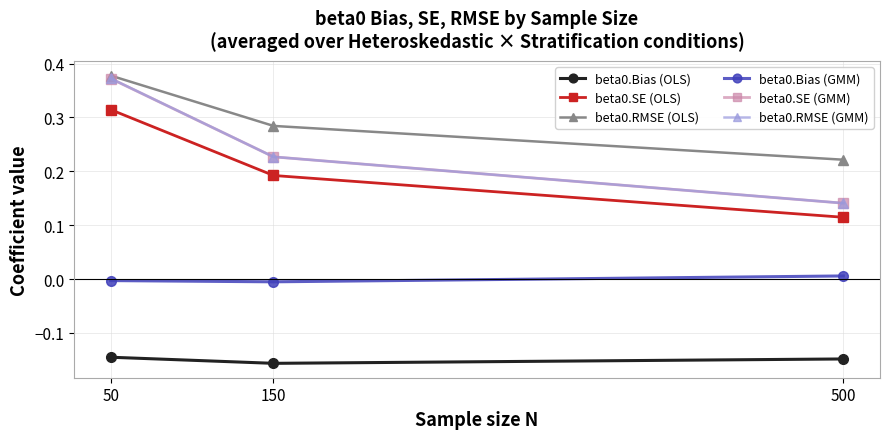

Is it true that beta0.RMSE (OLS) equals 0.2 at 150?

False